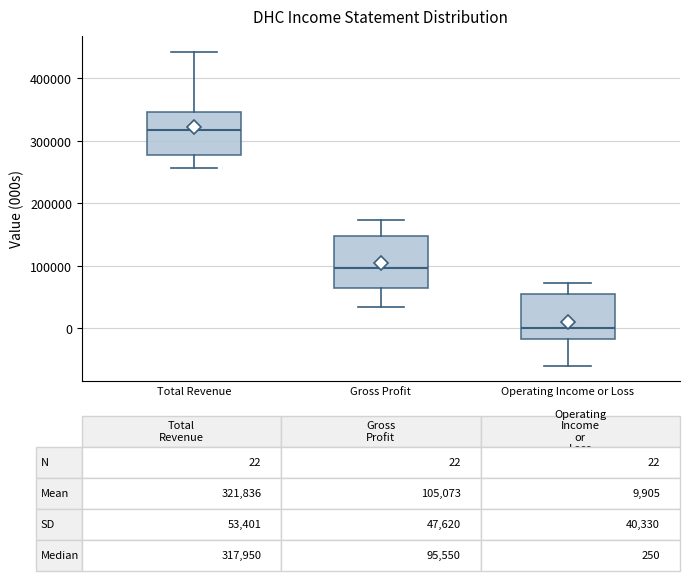

Which box's median line is the highest?

Total Revenue